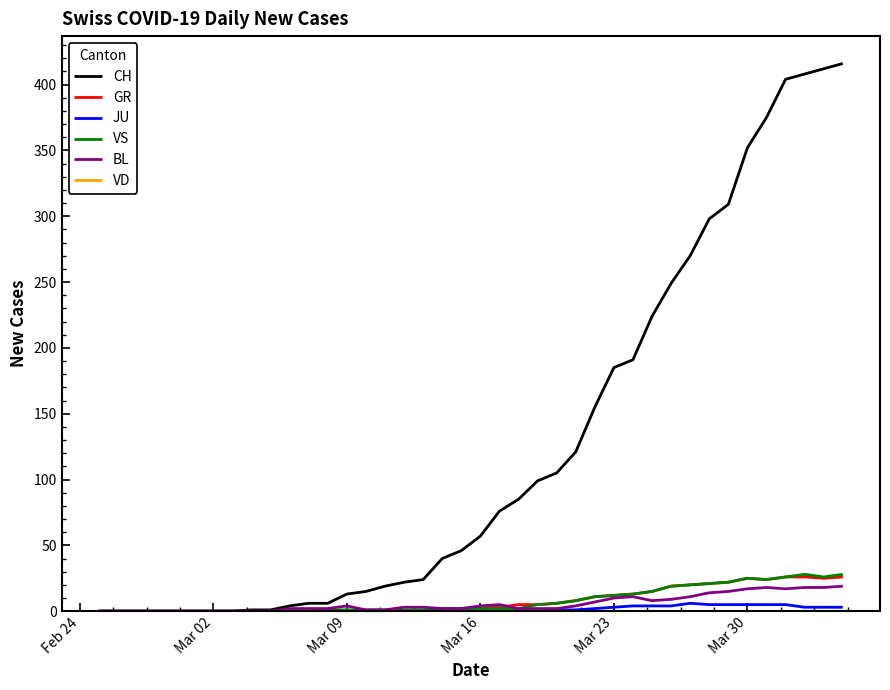

Which series has the widest spread of values?

CH